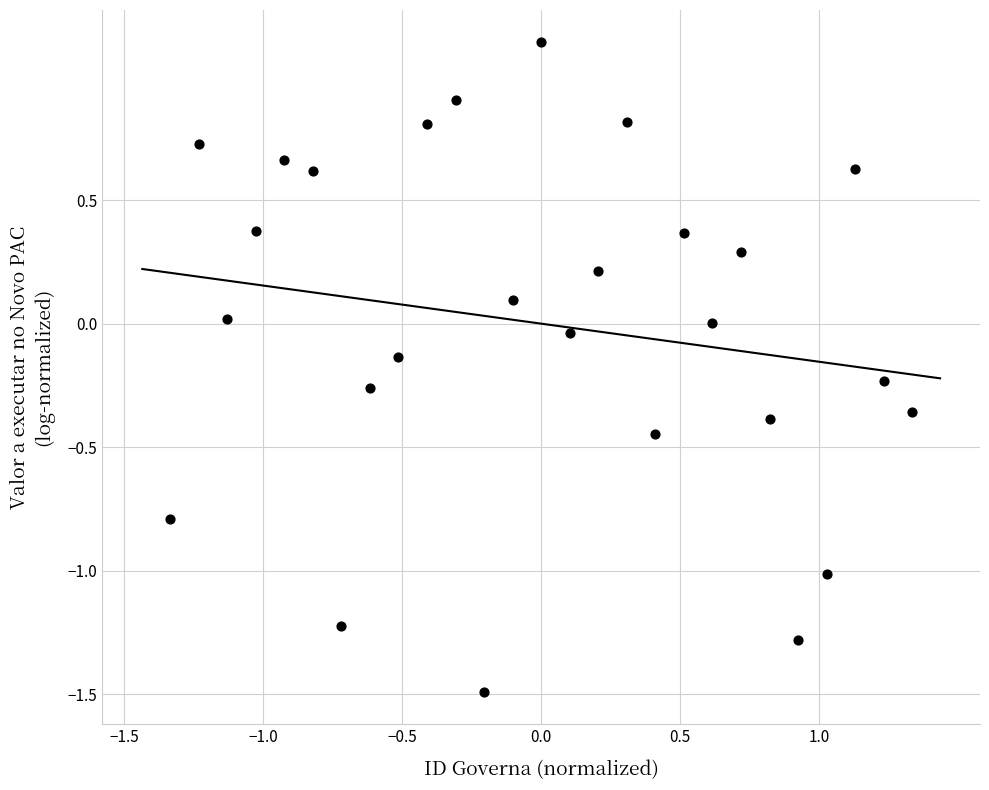

What is the range of X values (max minus min)?

2.7